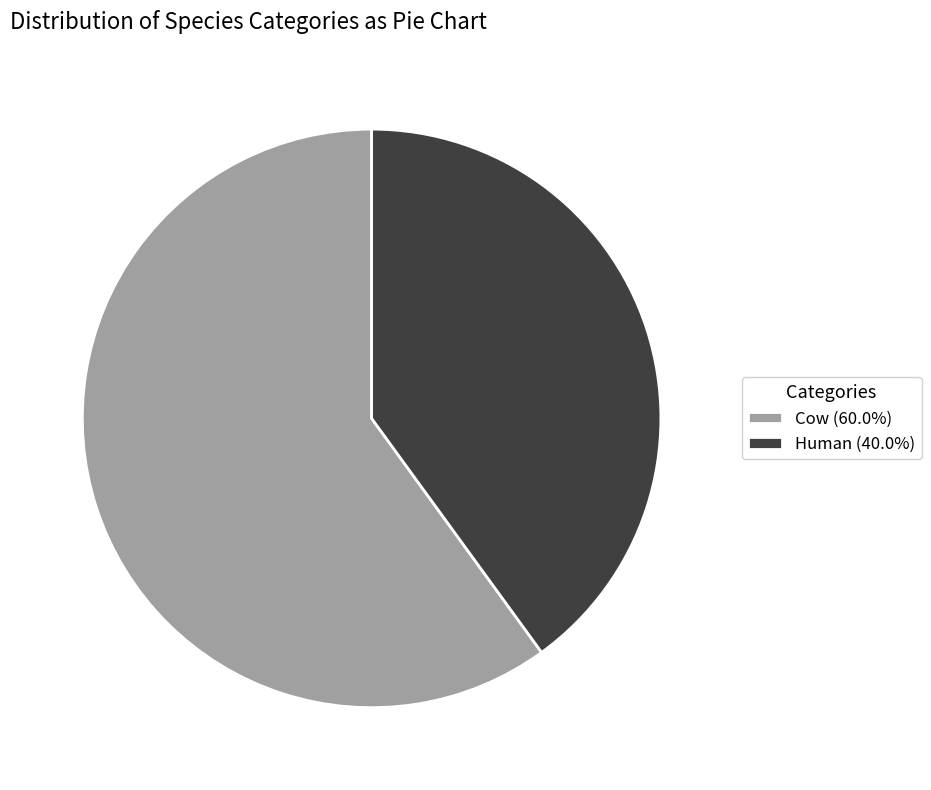

Which category has the biggest portion of the pie?

Cow